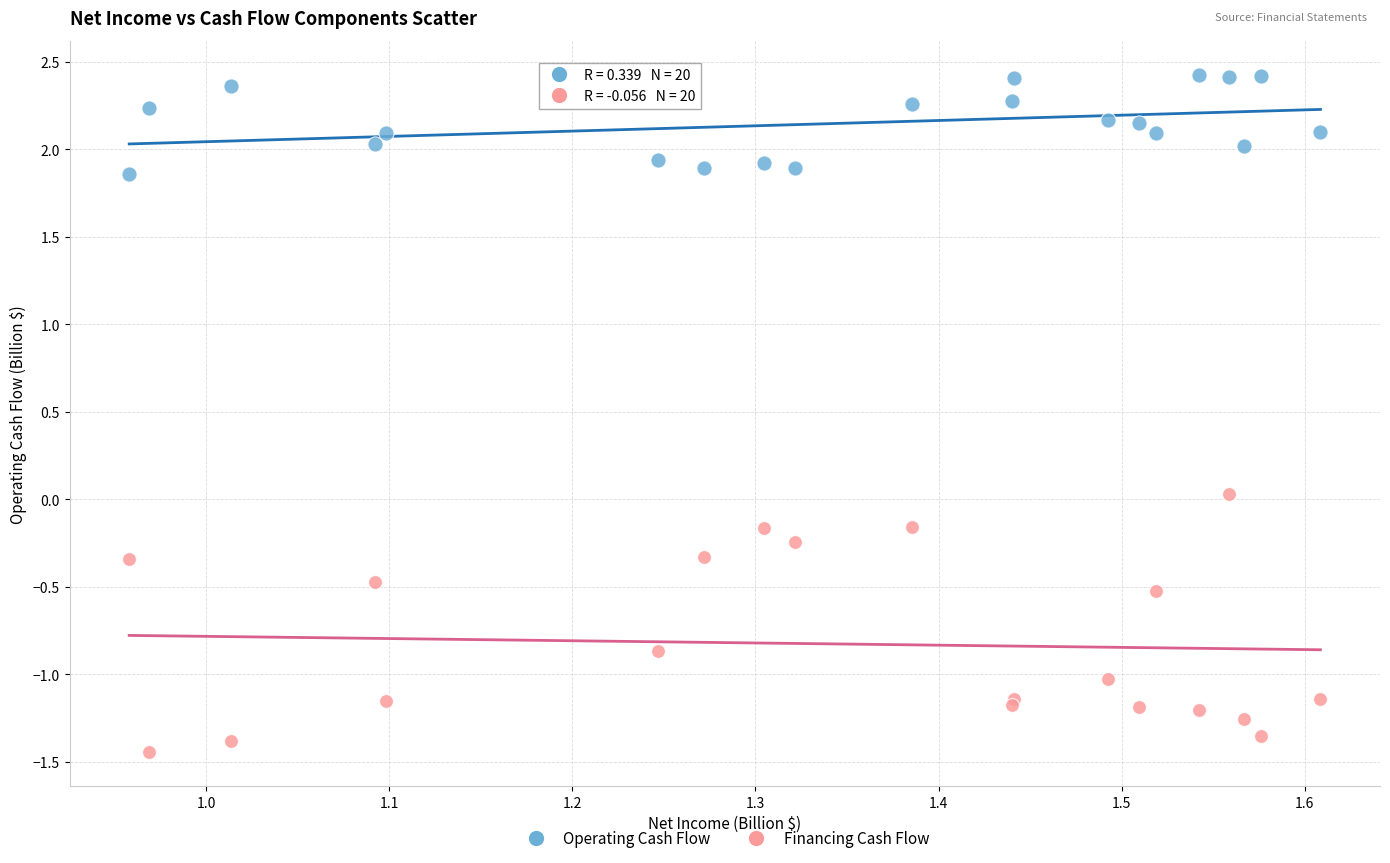

Which series reaches the maximum Y coordinate?

Operating Cash Flow